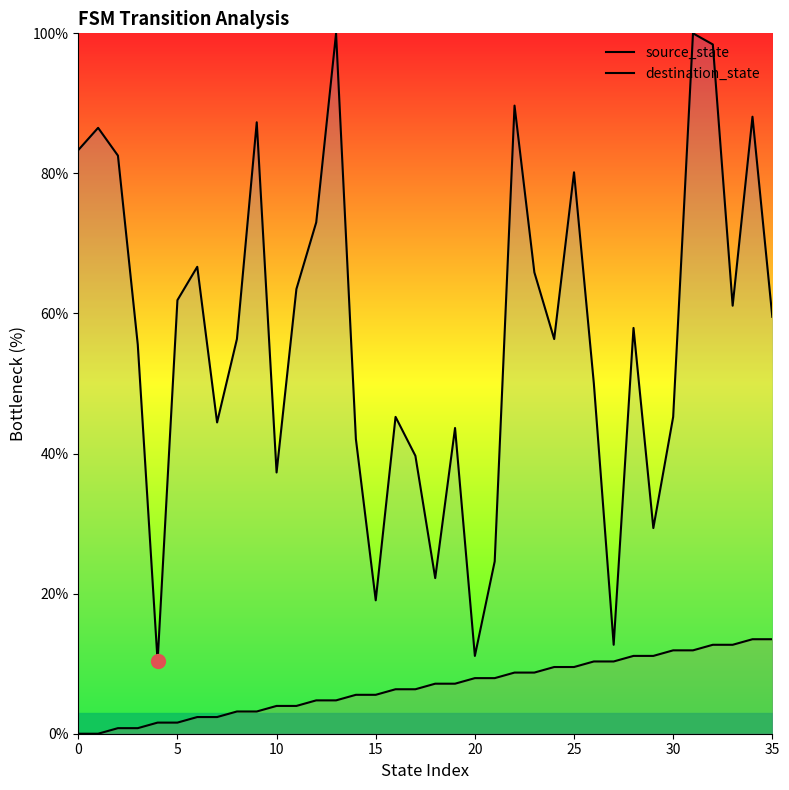

What are all the series names shown in the legend?

source_state, destination_state